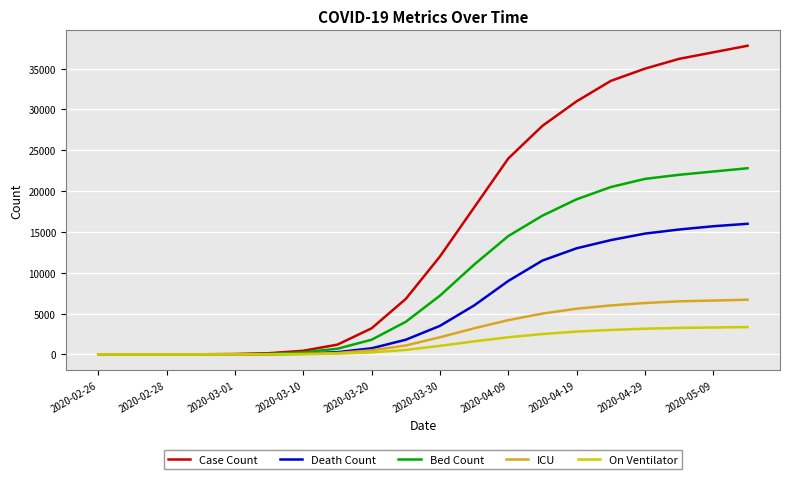

How many lines are shown in the chart?

5